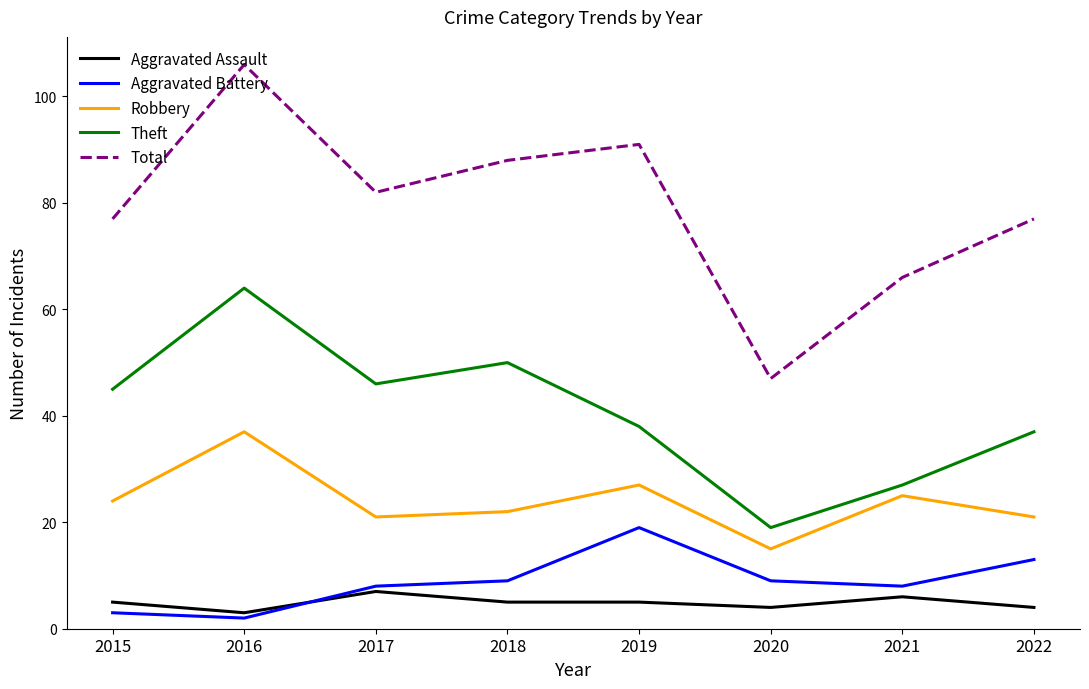

True or false: Aggravated Battery and Total intersect in this chart.

False